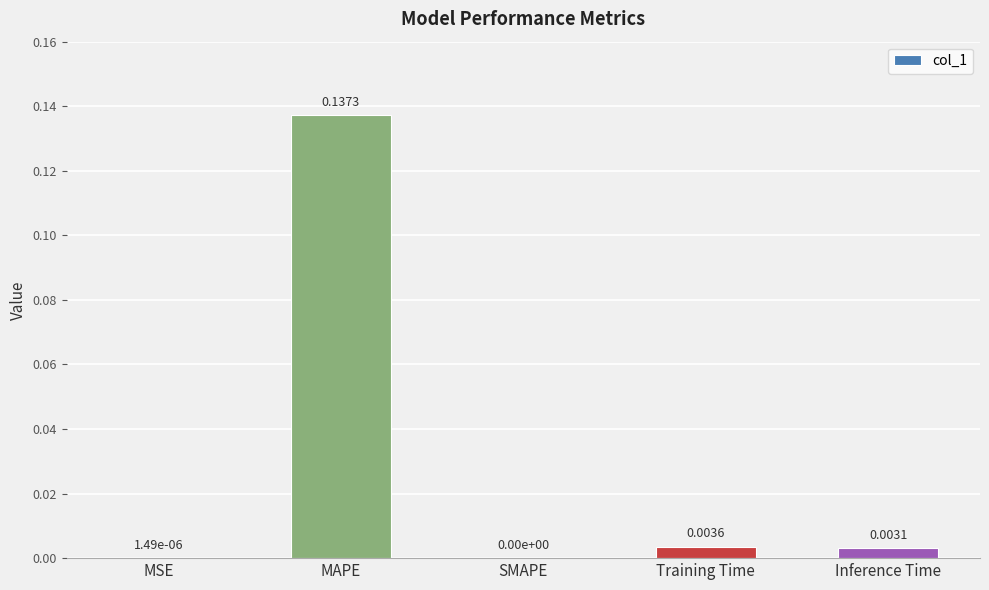

List the labels in order of value, smallest first.

SMAPE, MSE, Inference Time, Training Time, MAPE